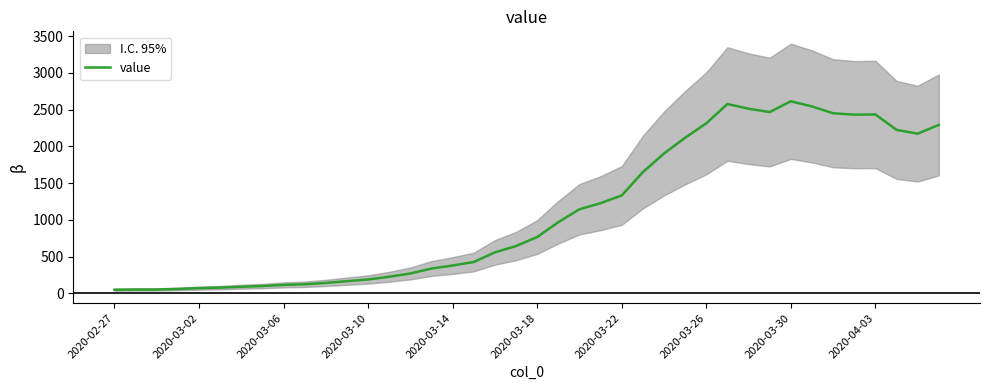

What is the highest value of the value series?

2614